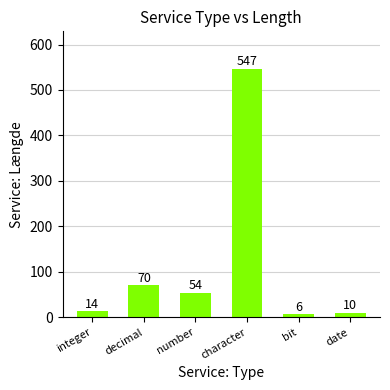

What is the minimum value shown in the chart?

6